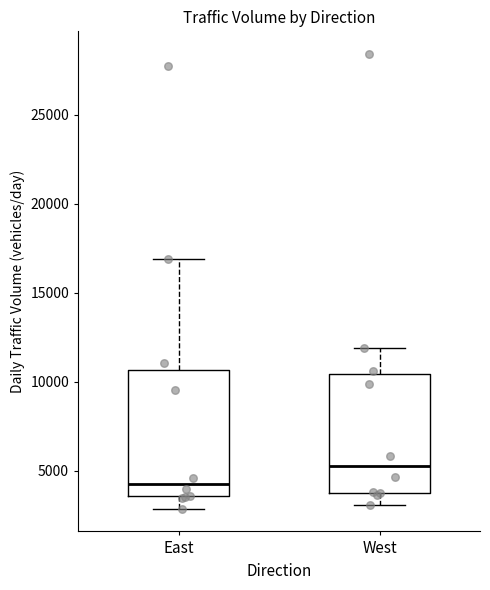

Where is the upper edge of the box for West on the y-axis? The values are not printed on the chart, so give them approximately, as read against the axis.

10500